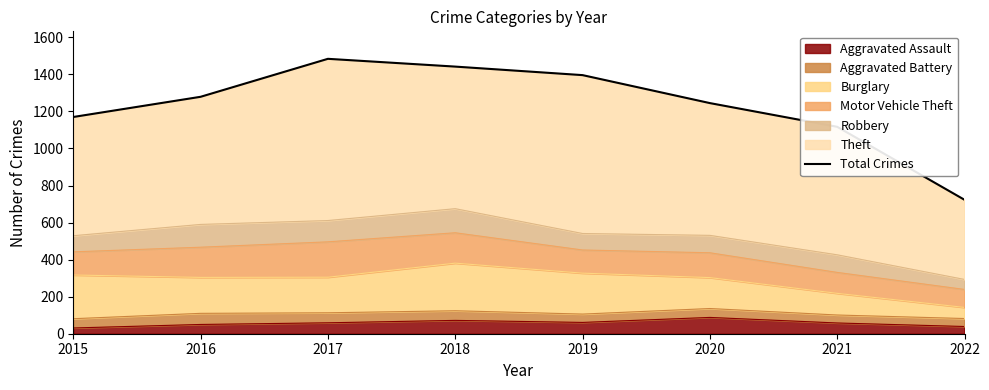

What is the value of the 1st point from the left?

1170